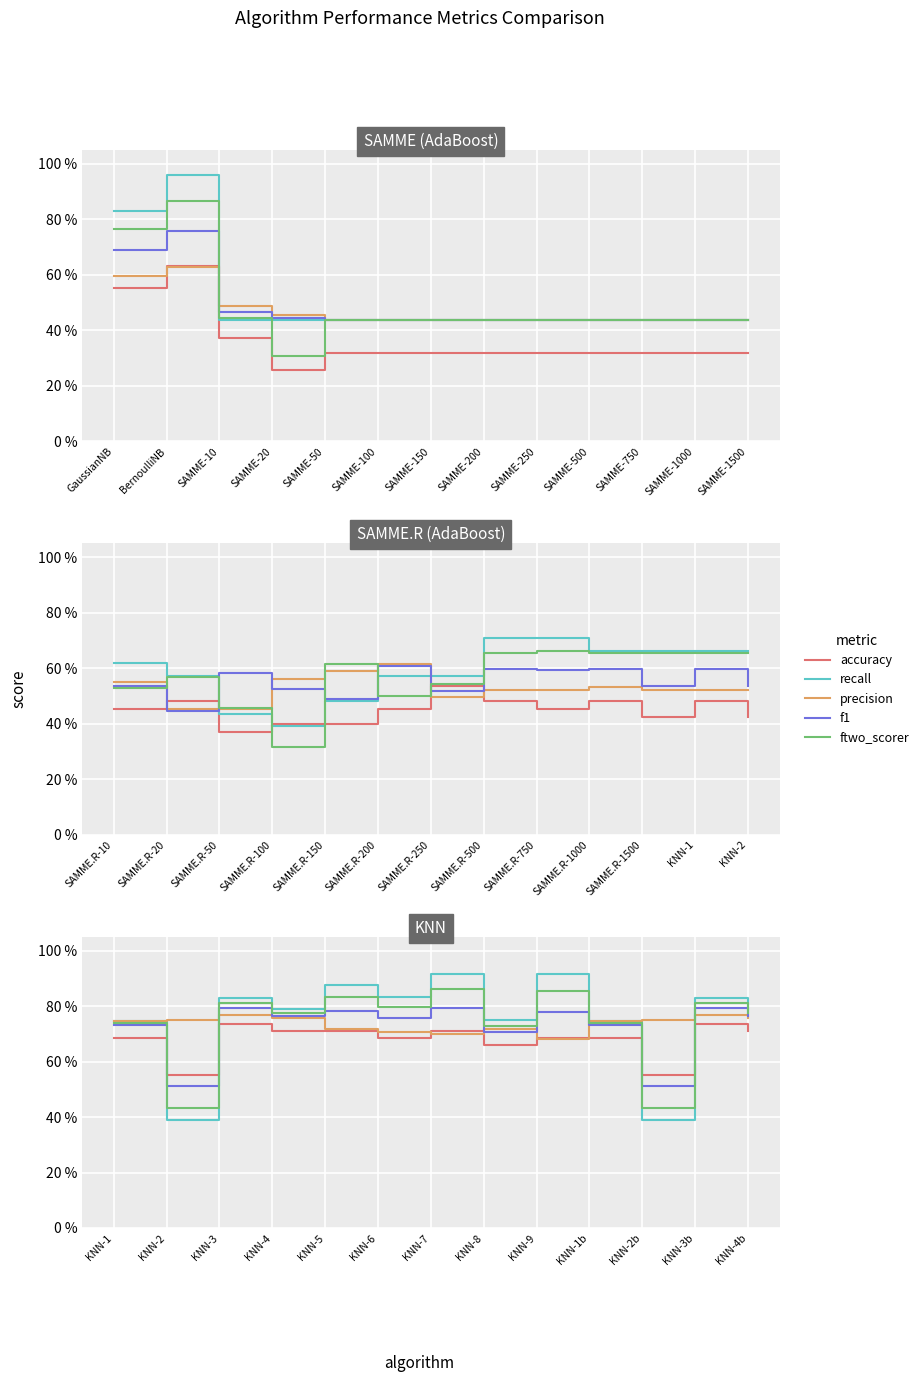

What is the difference between the maximum and second lowest values in the recall series?

0.5